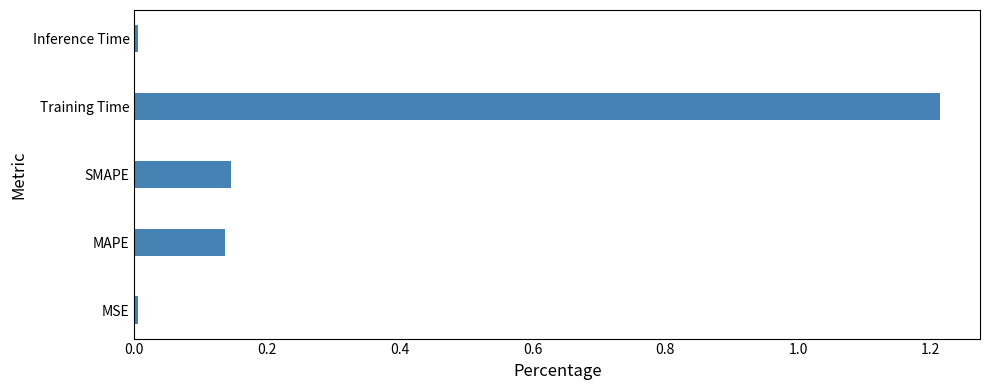

The chart shows a value of 0.2 at SMAPE. True or false?

False